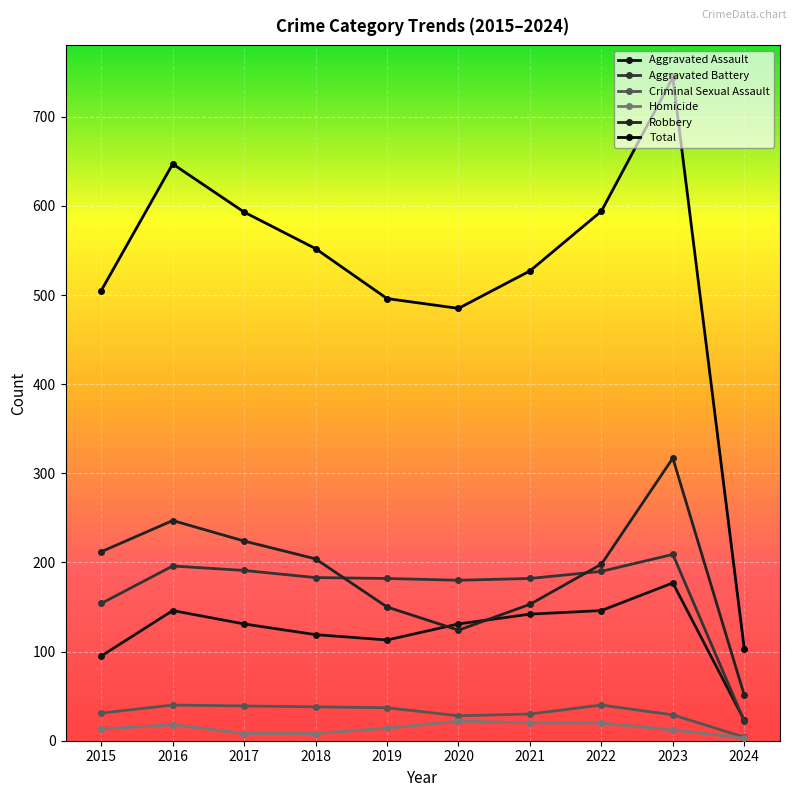

Is it true that Criminal Sexual Assault equals 29 at 2023?

True